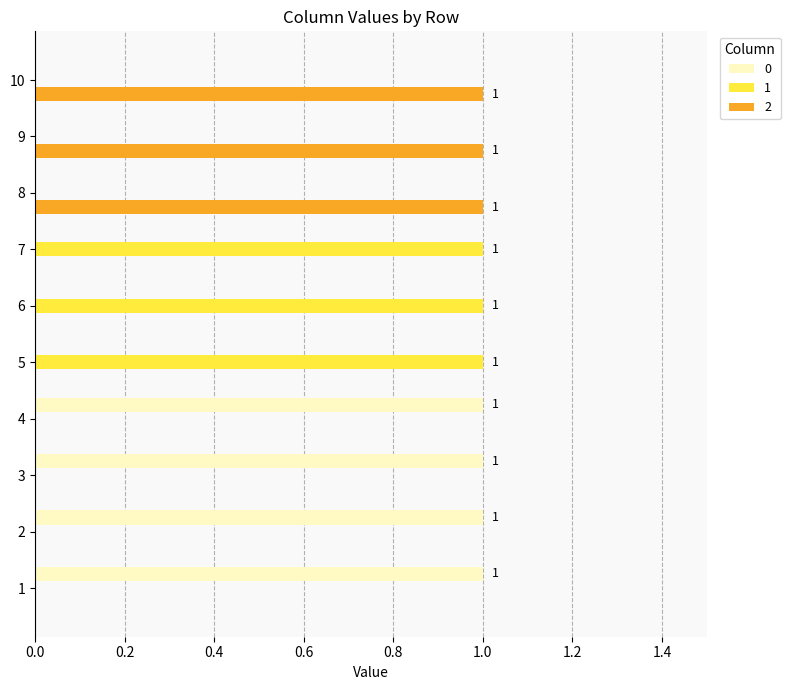

Is the value of 1 at 5 greater than the value of 2 at 4?

Yes